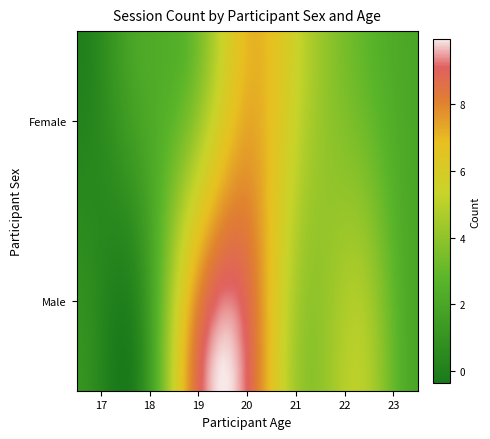

Which series has the largest total across all categories?

Male